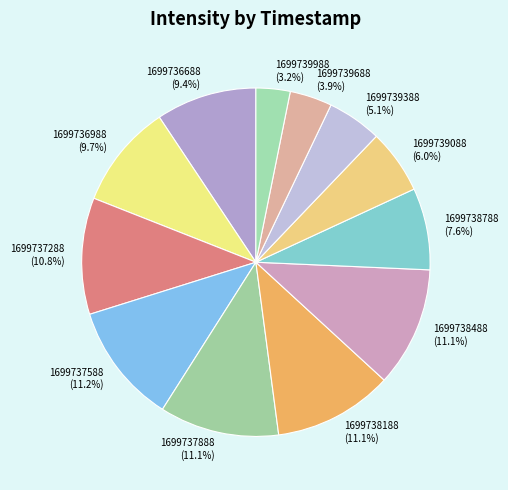

The 1699738188 slice represents 11% of the pie. True or false?

True